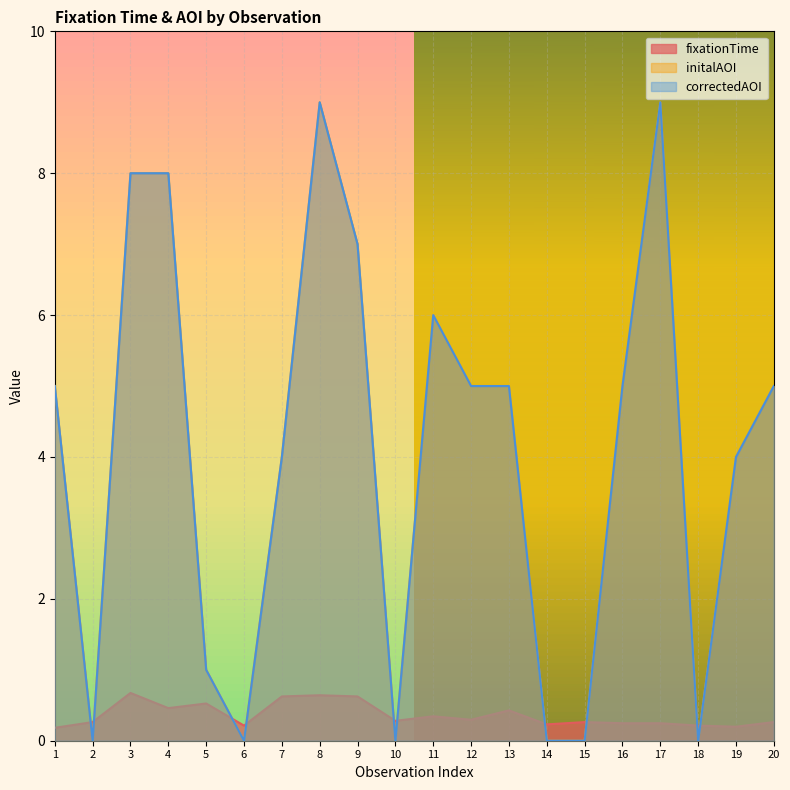

The value of initalAOI at 18 is 0.0. True or false?

True